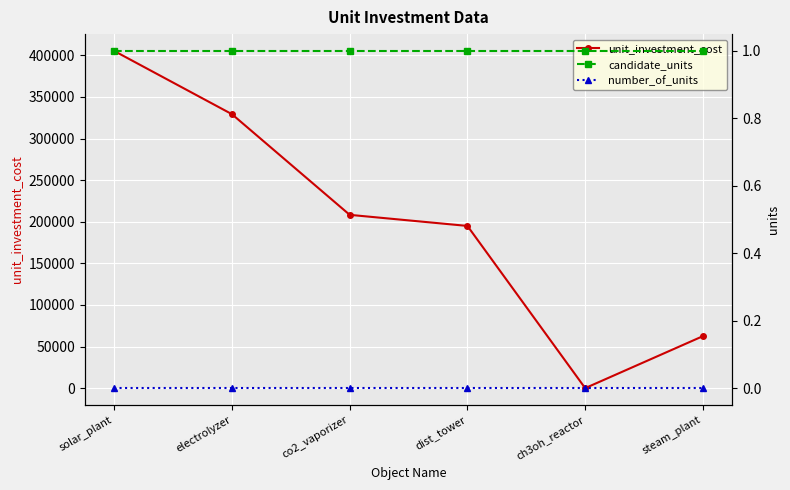

What is the value of the candidate_units point at the 3rd from the left?

1.0